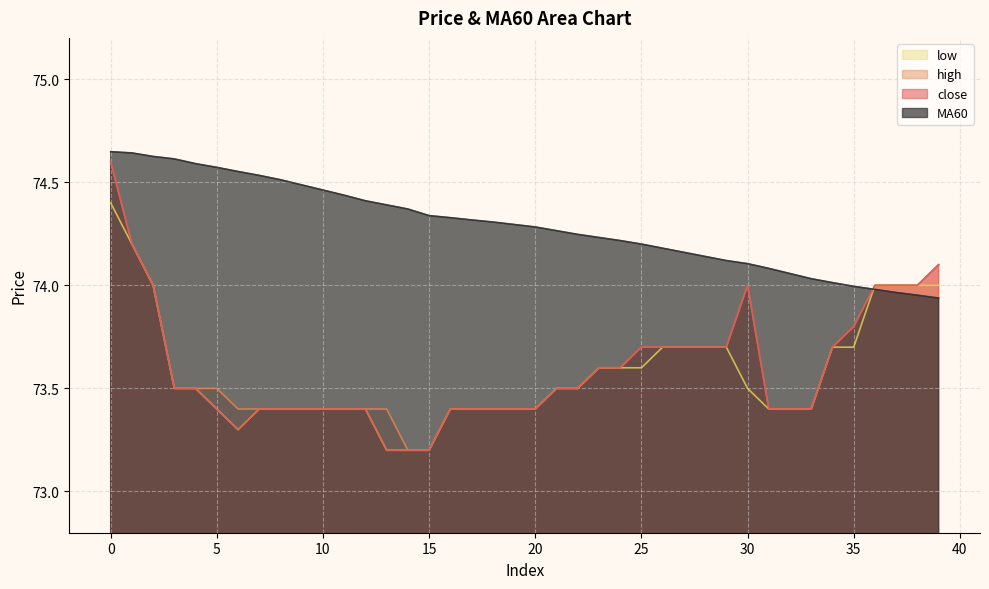

What is the total value across all series at 23?

295.0